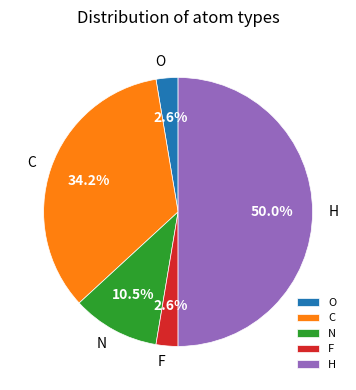

Between H and C, which is larger?

H